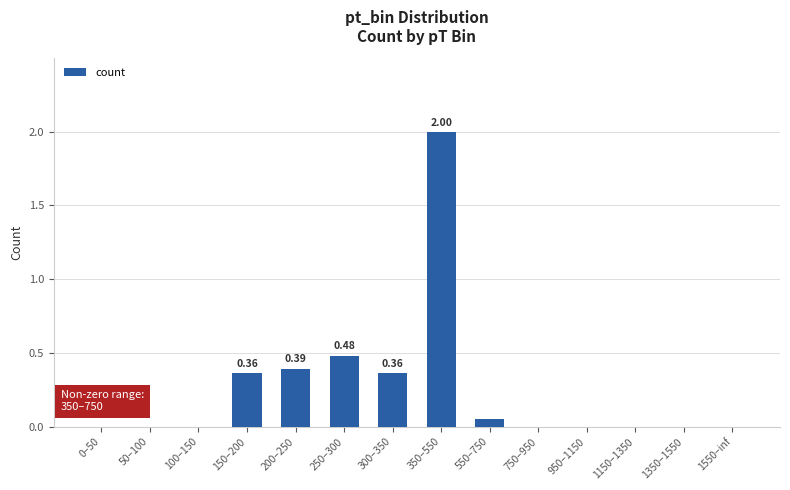

What is the sum of all values?

3.6